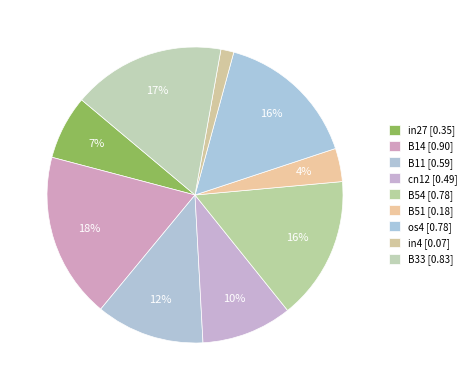

Combined, do B54 and B51 account for over 50%?

No